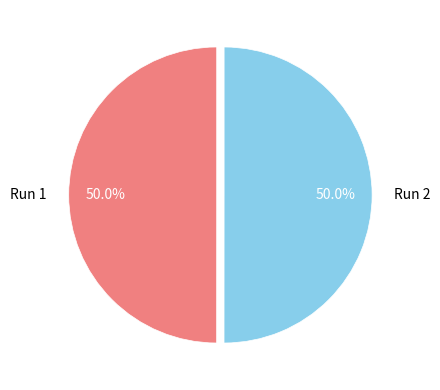

Do Run 2 and Run 1 together represent more than half of the pie?

Yes